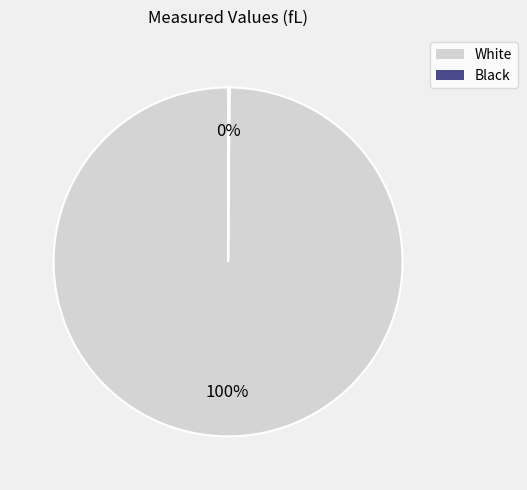

To the nearest percent, what is the average slice percentage?

50%